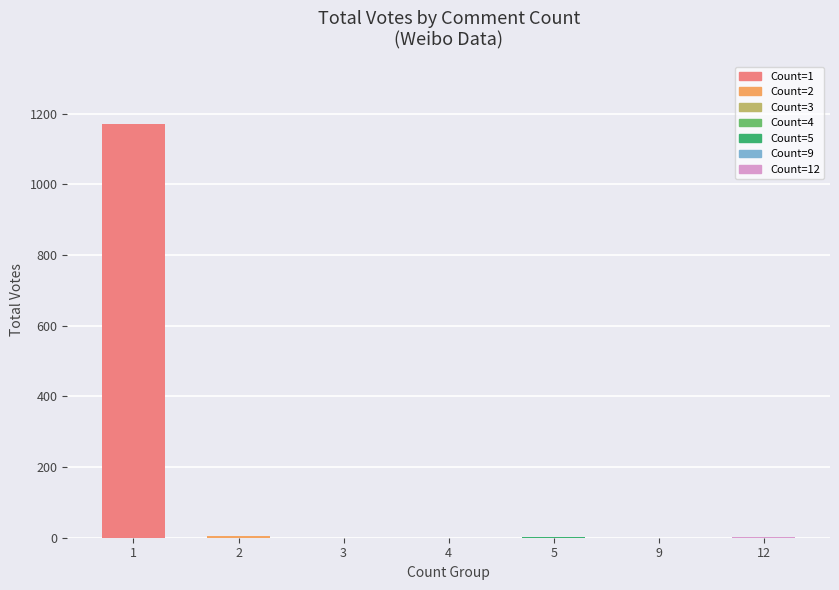

Which label corresponds to the largest value in the chart?

1